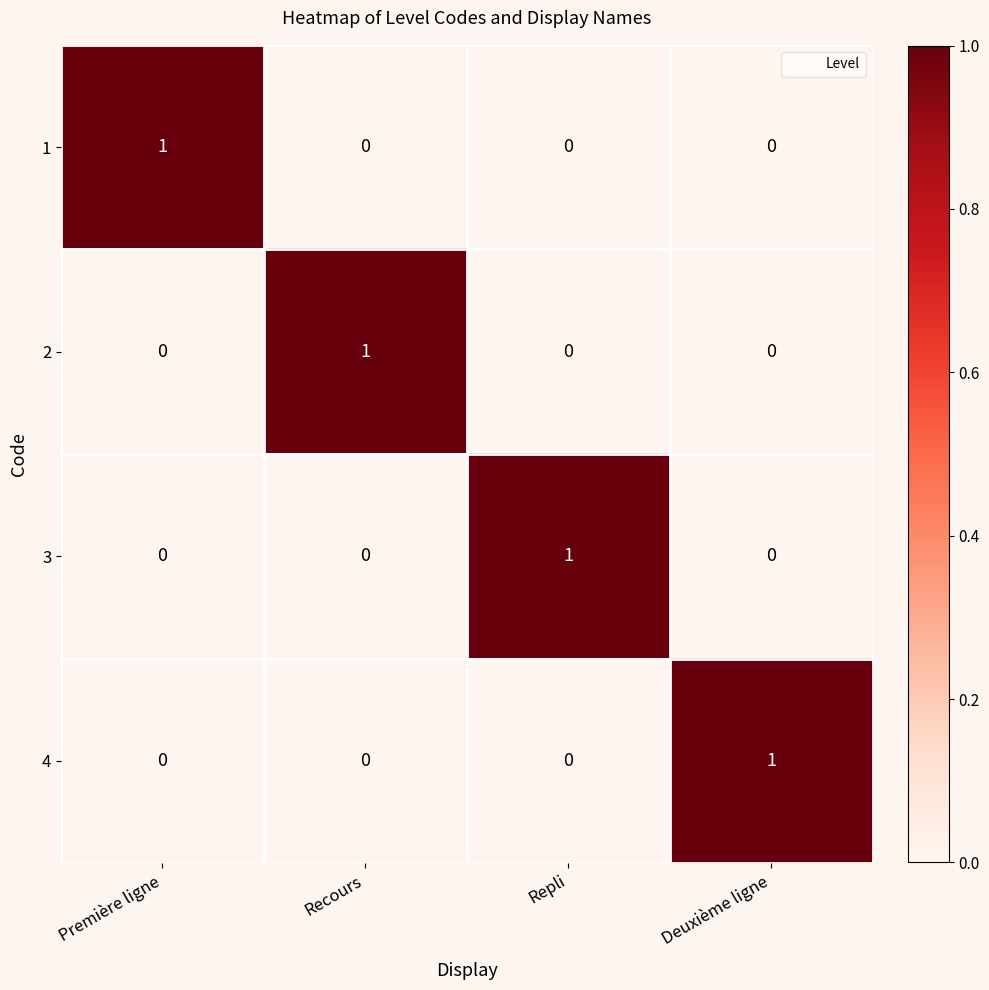

True or false: 2 has a value of 2 at Recours.

False